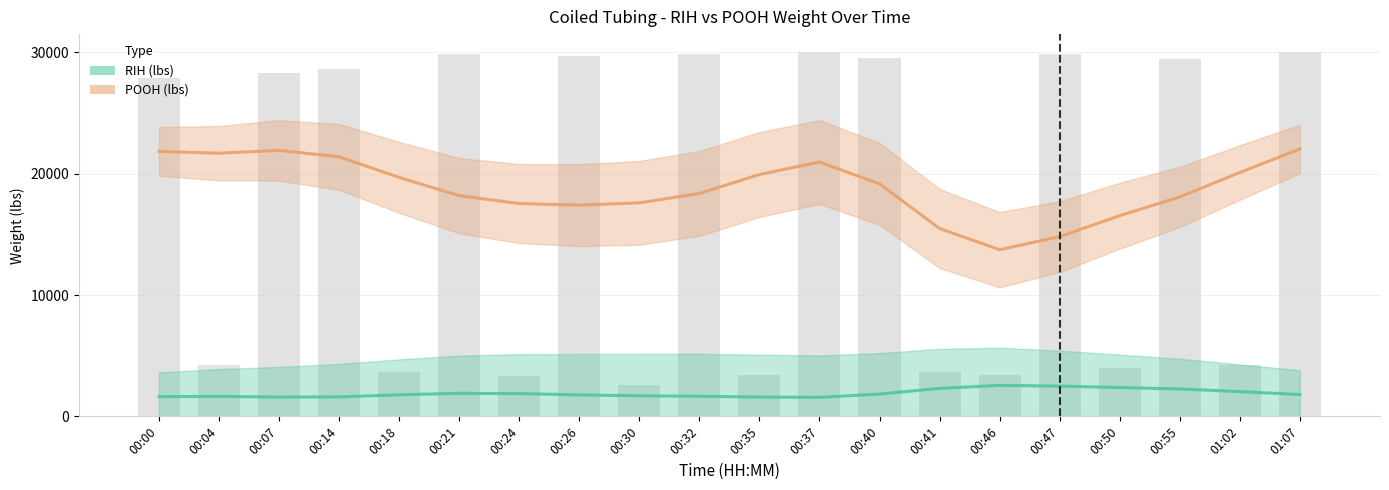

List the labels in order of value, largest first.

01:07, 00:37, 00:21, 00:32, 00:47, 00:26, 00:40, 00:55, 00:14, 00:07, 00:00, 01:02, 00:04, 00:50, 00:18, 00:41, 00:46, 00:35, 00:24, 00:30